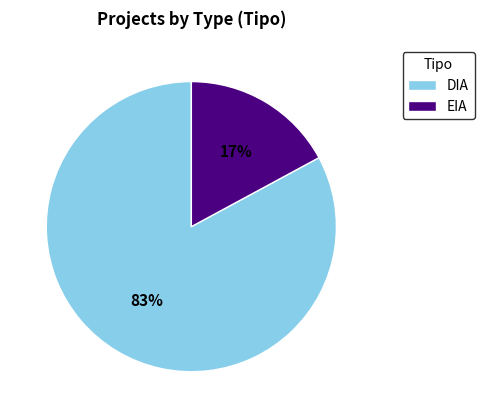

What is the smallest slice in the pie chart?

EIA